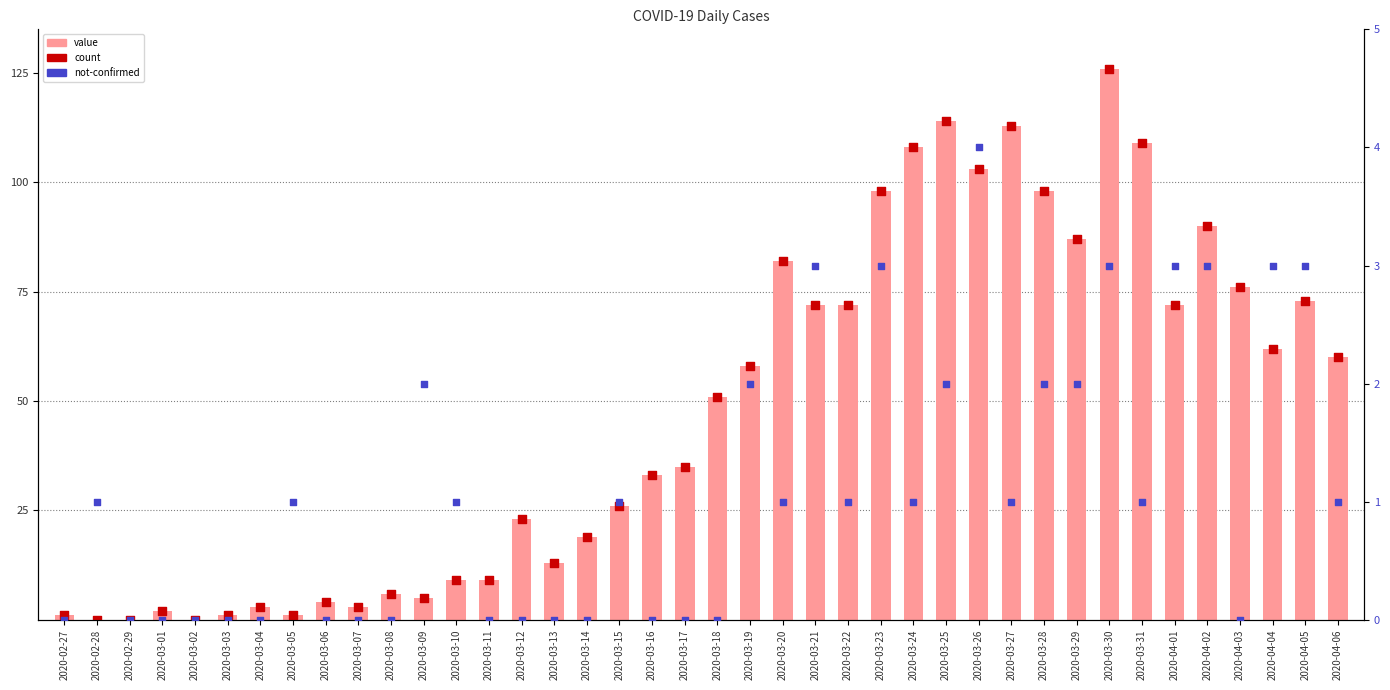

Which series has the largest Y range (max minus min)?

value